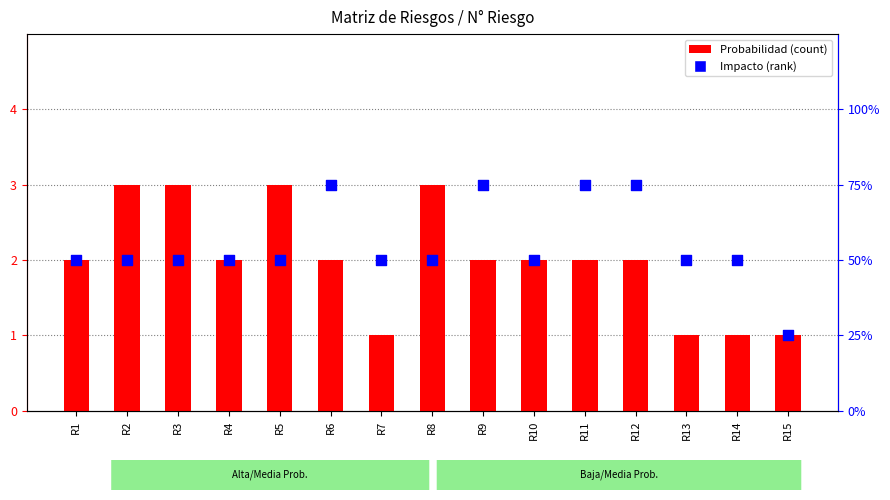

Which series has the widest spread of Y values?

Probabilidad (count)